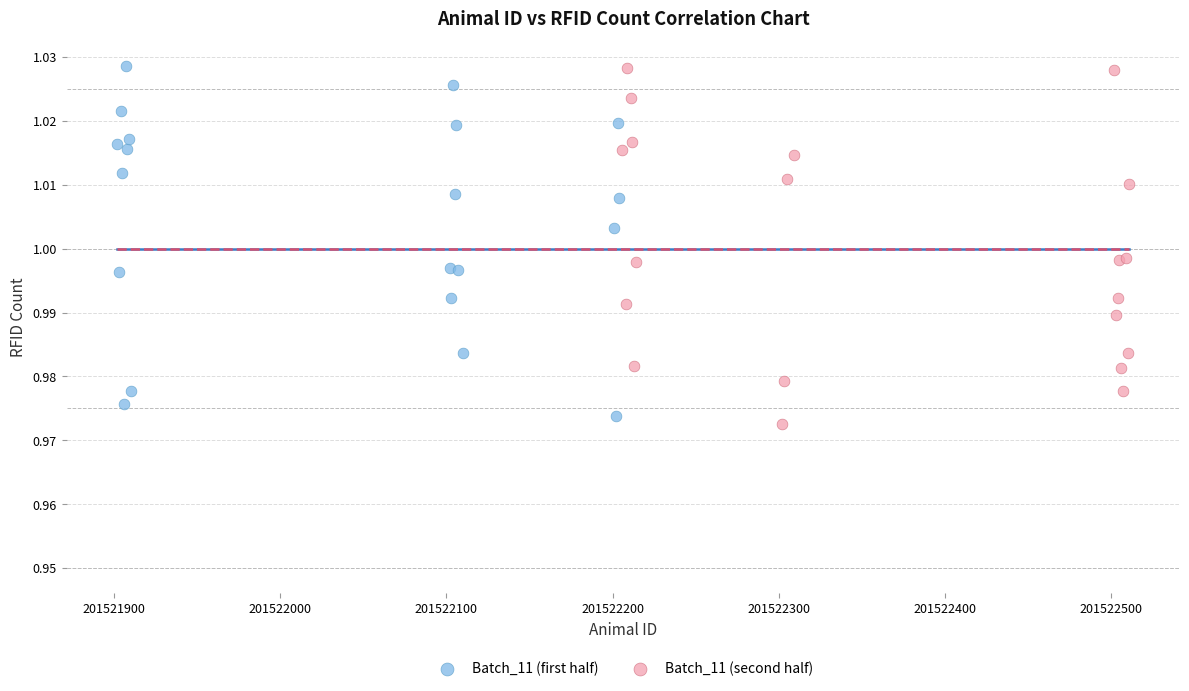

Which series contains the lowest Y value?

Batch_11 (second half)